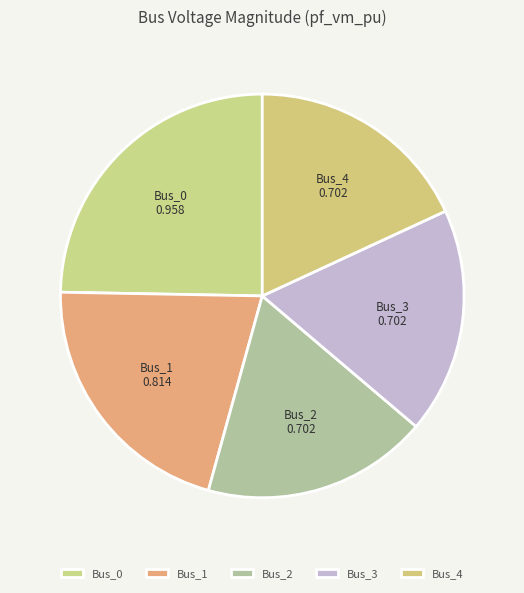

Which category has the biggest portion of the pie?

Bus_0